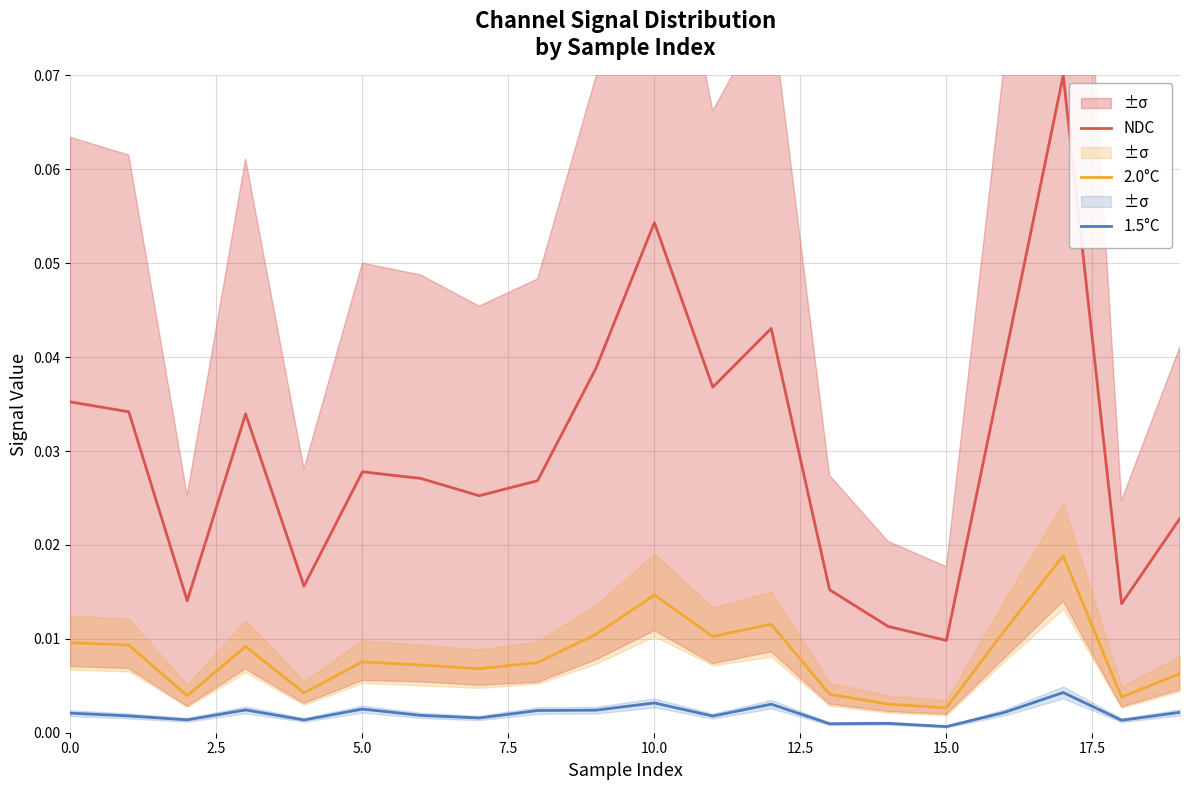

What are all the series names shown in the legend?

NDC, 2.0°C, 1.5°C